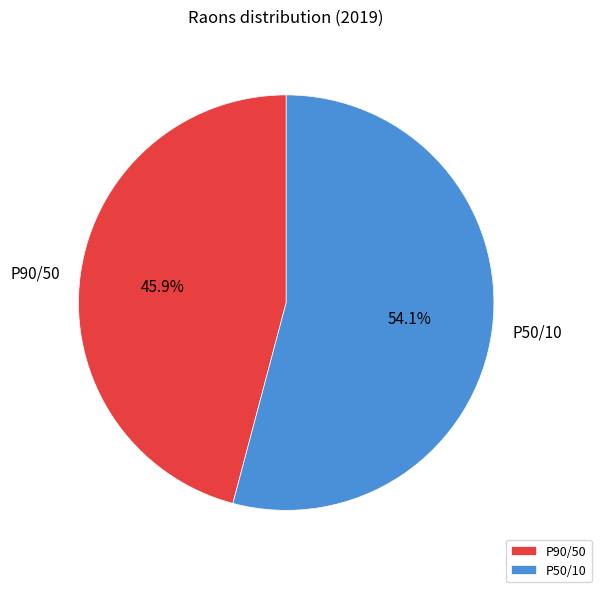

To the nearest percent, what is the difference between the largest and smallest slice percentages?

8%